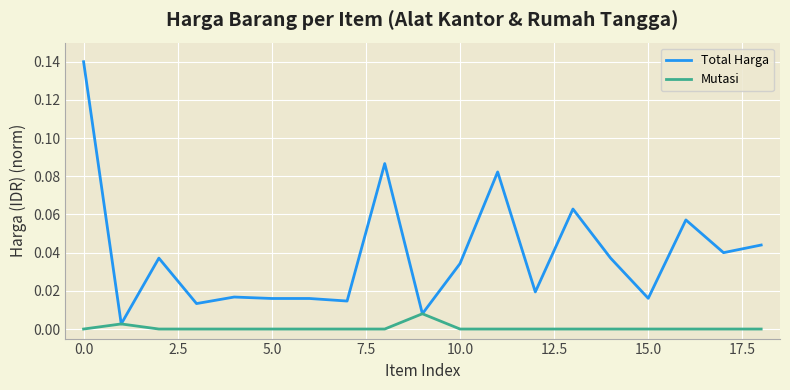

Which series has the largest range (max minus min)?

Total Harga